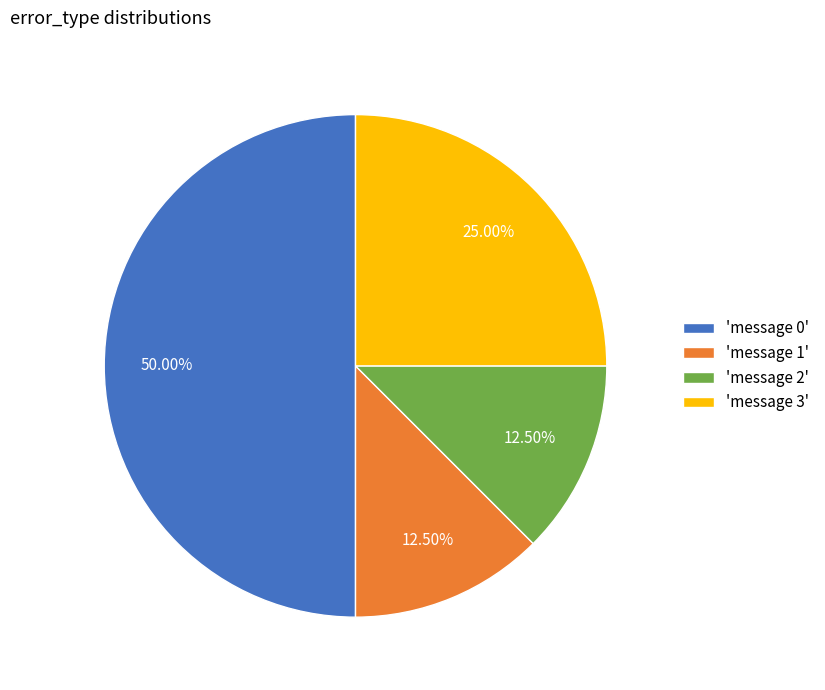

Does 'message 2' account for over 50% of the chart?

No